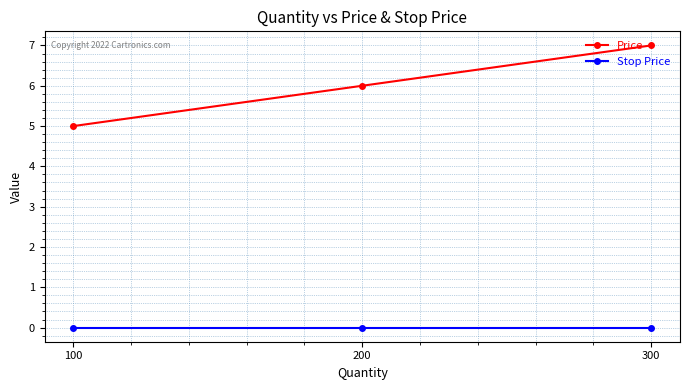

Count the number of data series in this chart.

2